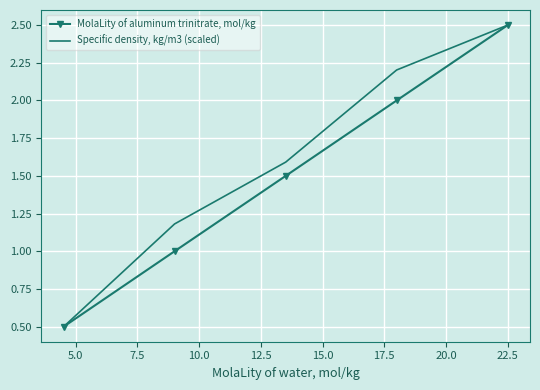

Rank the series by their average value, from highest to lowest.

Specific density, kg/m3 (scaled), MolaLity of aluminum trinitrate, mol/kg